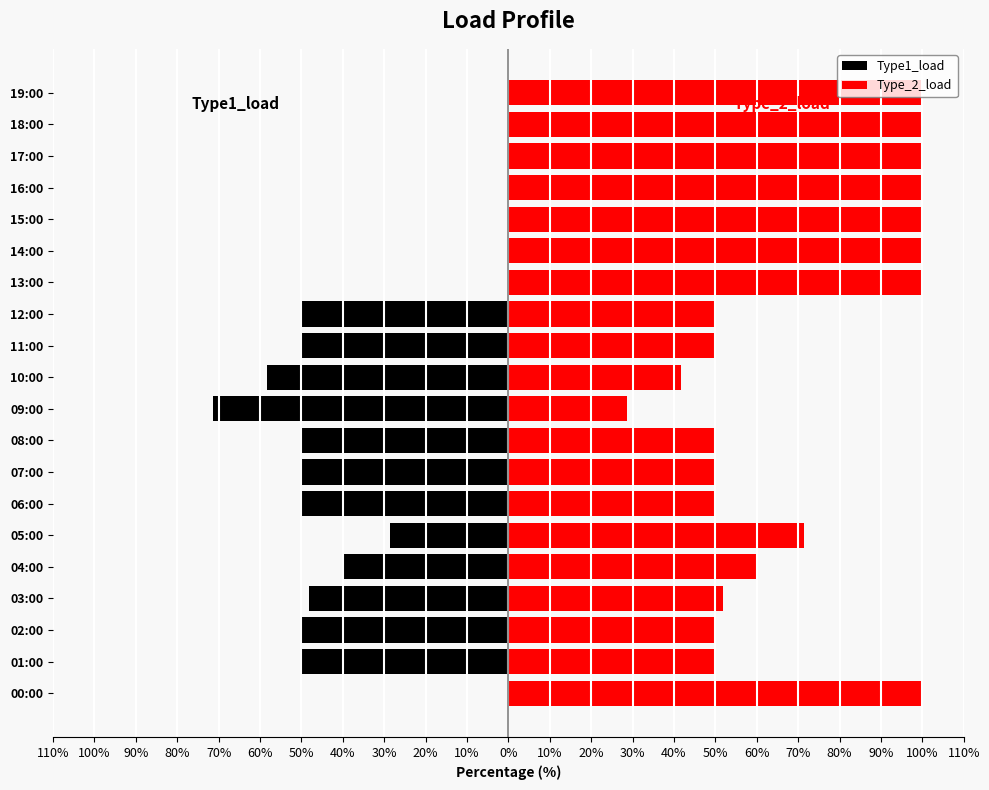

What value does the Type1_load series have at 10:00?

-58.3